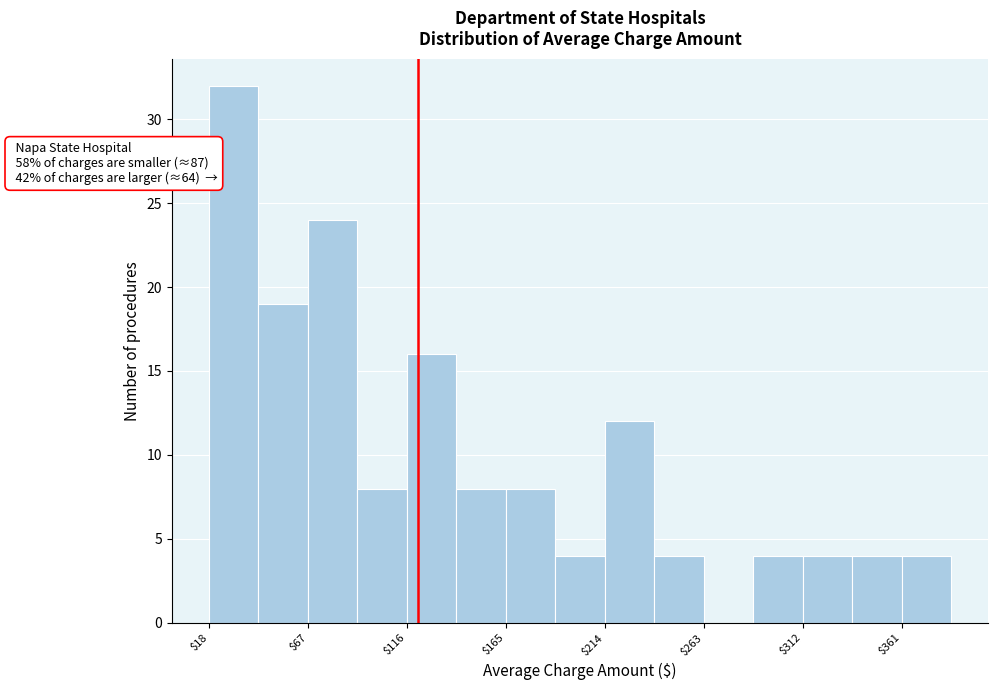

Over which range of the x-axis is the bar tallest?

20 to 45